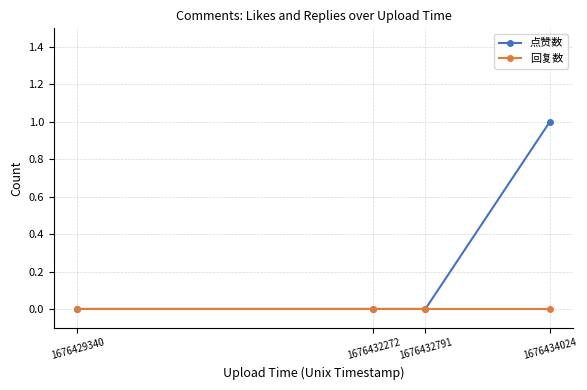

List the series in order of their peak value, highest first.

点赞数, 回复数